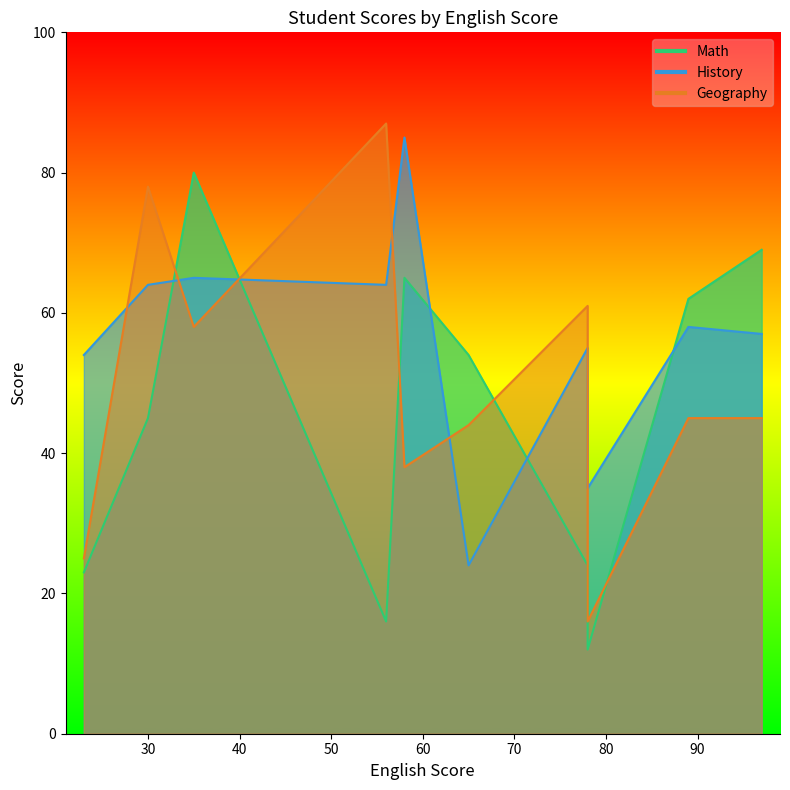

List the series in order of their peak value, lowest first.

Math, History, Geography